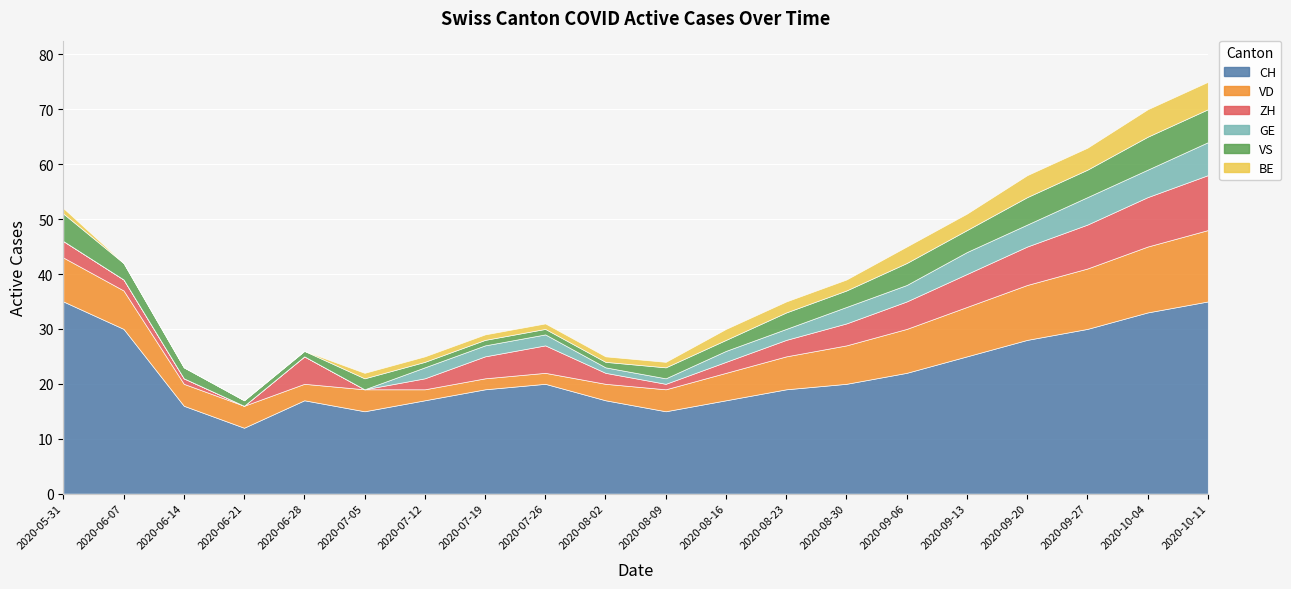

Reading left to right, what are all the values shown in this chart?

CH: 35	30	16	12	17	15	17	19	20	17	15	17	19	20	22	25	28	30	33	35
VD: 8	7	4	4	3	4	2	2	2	3	4	5	6	7	8	9	10	11	12	13
ZH: 3	2	1	0	5	0	2	4	5	2	1	2	3	4	5	6	7	8	9	10
GE: 0	0	0	0	0	0	2	2	2	1	1	2	2	3	3	4	4	5	5	6
VS: 5	3	2	1	1	2	1	1	1	1	2	2	3	3	4	4	5	5	6	6
BE: 1	0	0	0	0	1	1	1	1	1	1	2	2	2	3	3	4	4	5	5